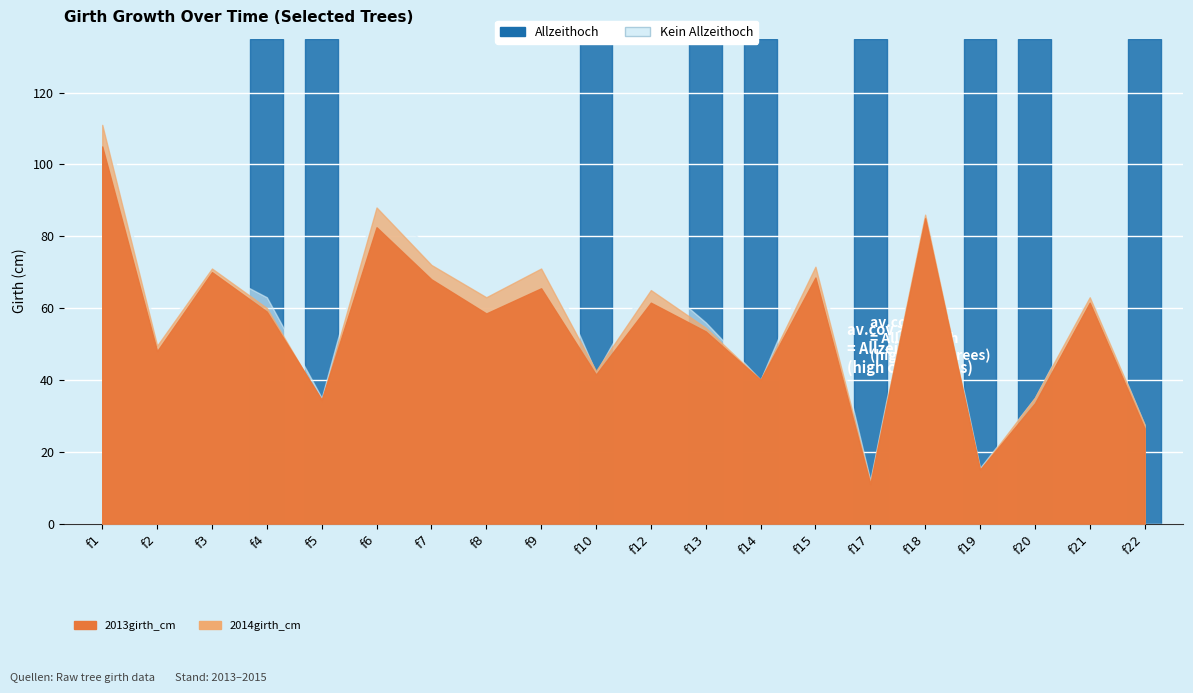

Count the number of categories in the chart.

20